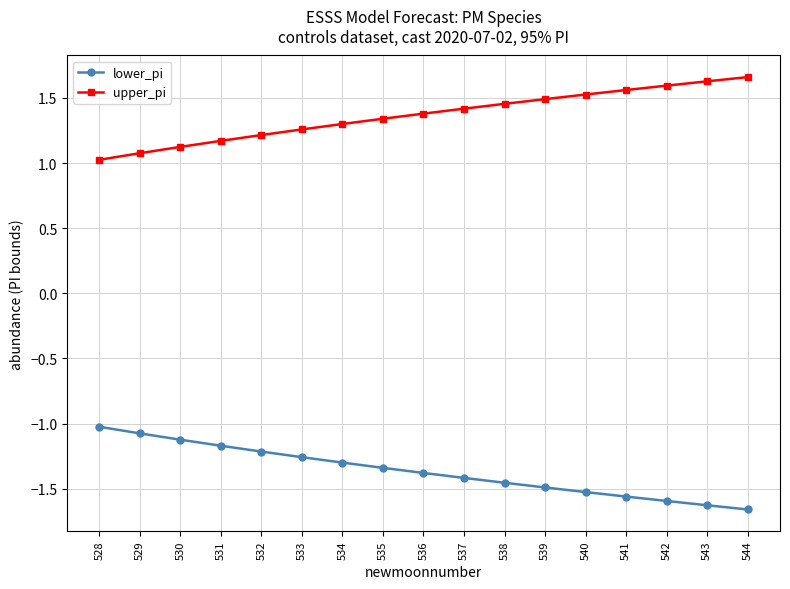

What is the value of the lower_pi point at the 2nd from the left?

-1.1